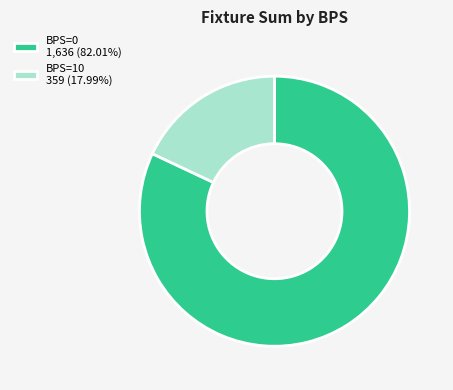

What is the ratio of the value at BPS=0 1,636 (82.01%) to the value at BPS=10 359 (17.99%)?

4.6